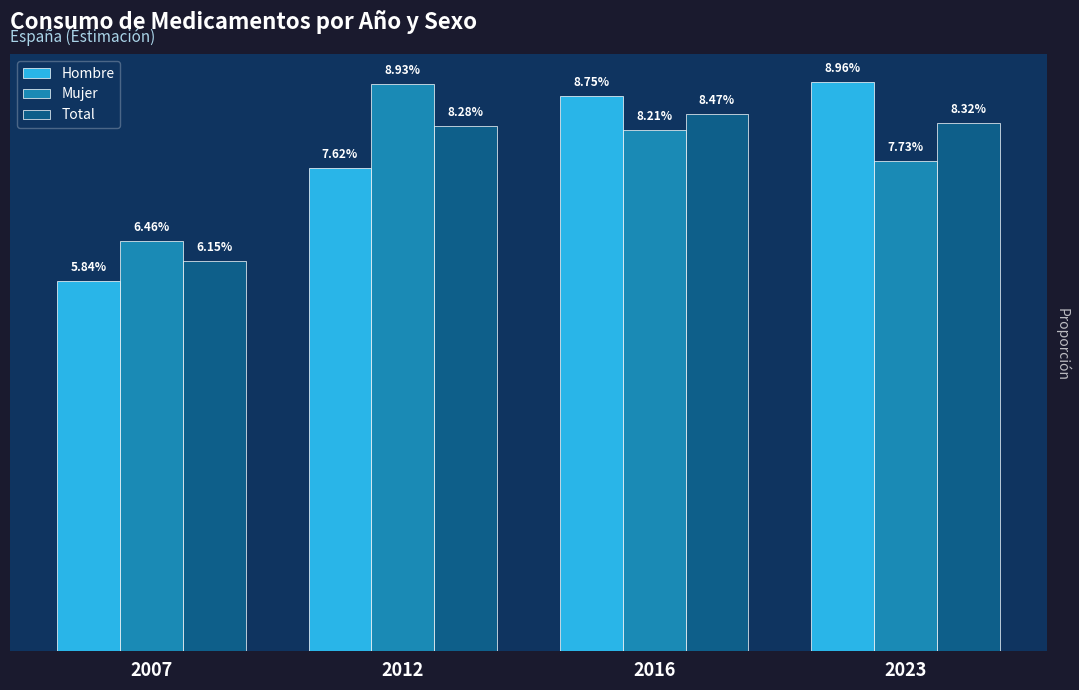

Are the bars grouped side by side (vs. stacked)?

Yes